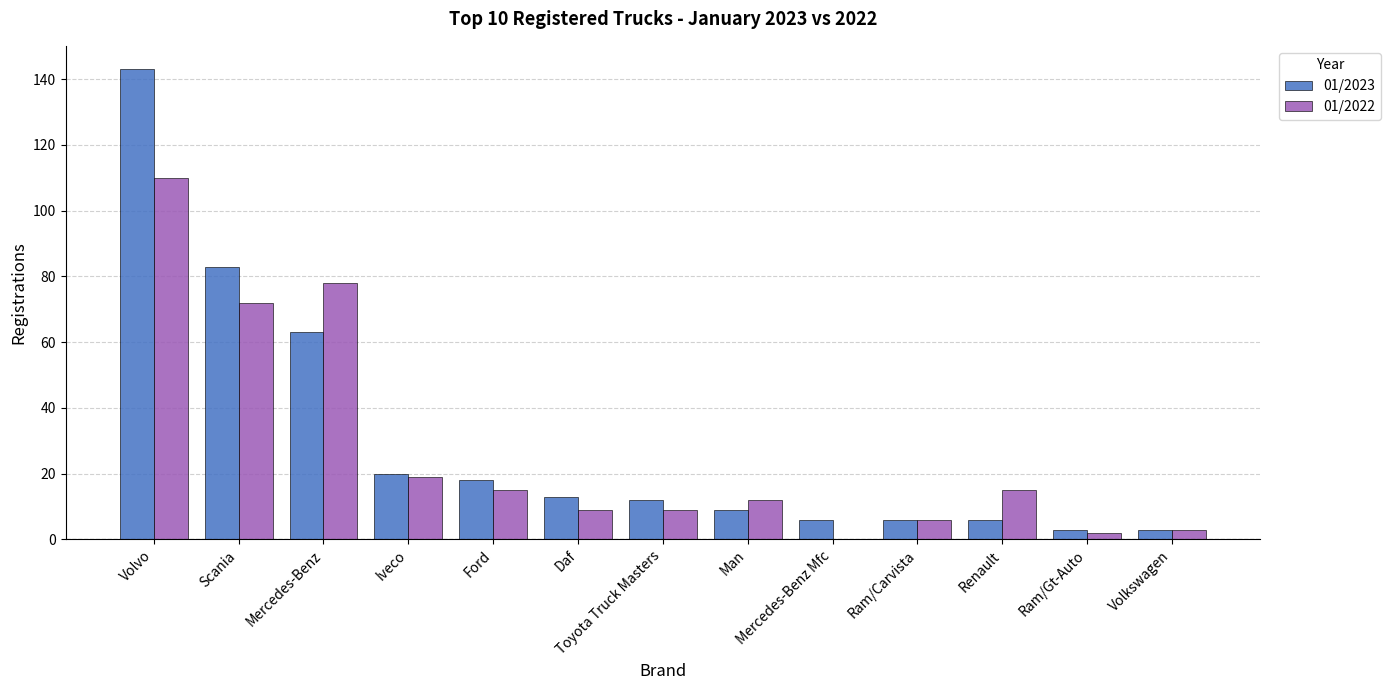

The 01/2023 series shows 6 at Ram/Carvista. True or false?

True